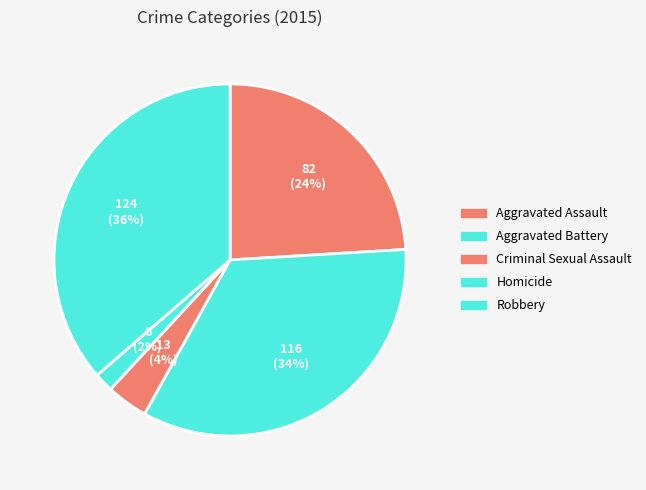

True or false: Aggravated Battery accounts for 46% of the total.

False